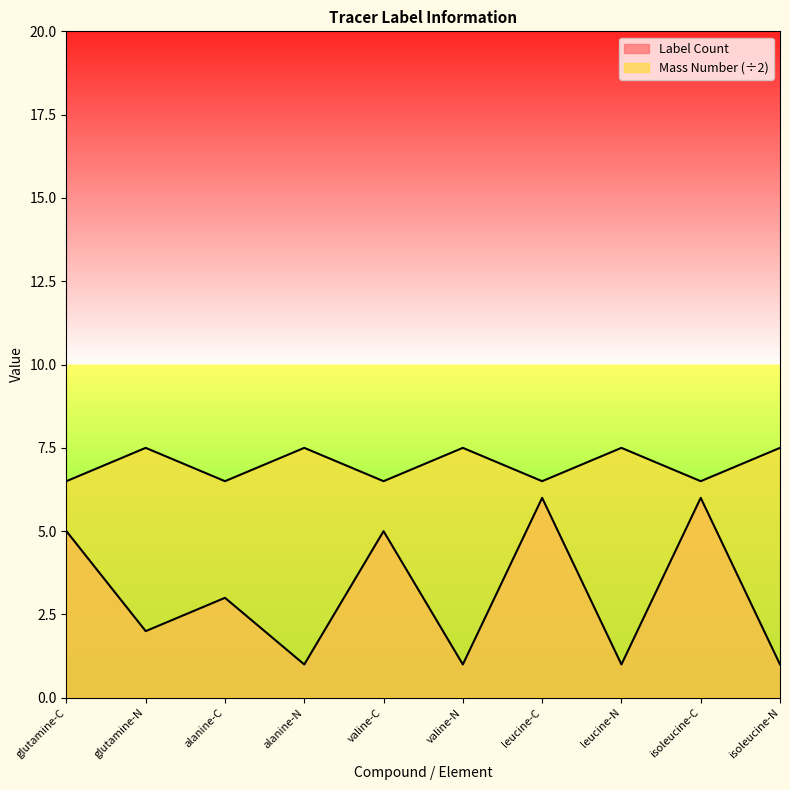

What is the average value of the Label Count series?

3.1